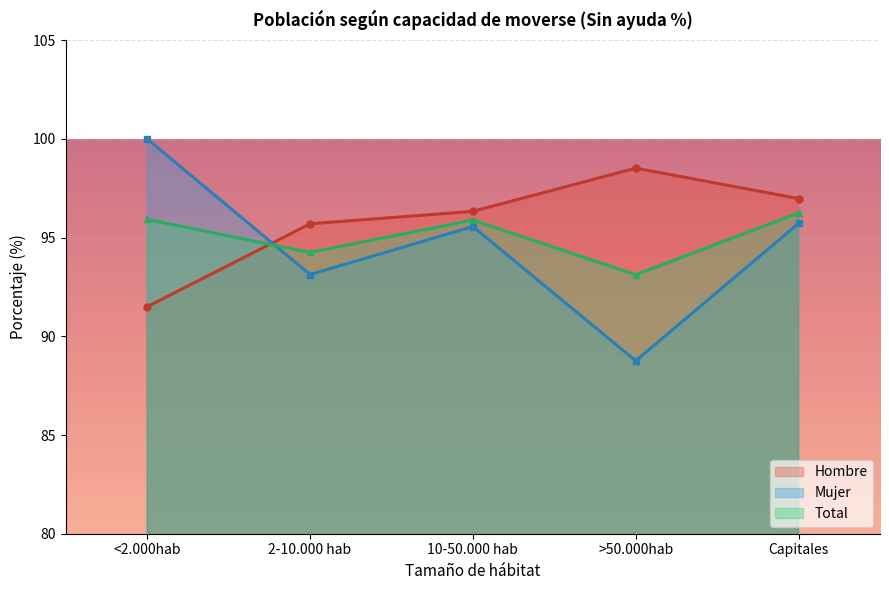

Count the number of categories in the chart.

5